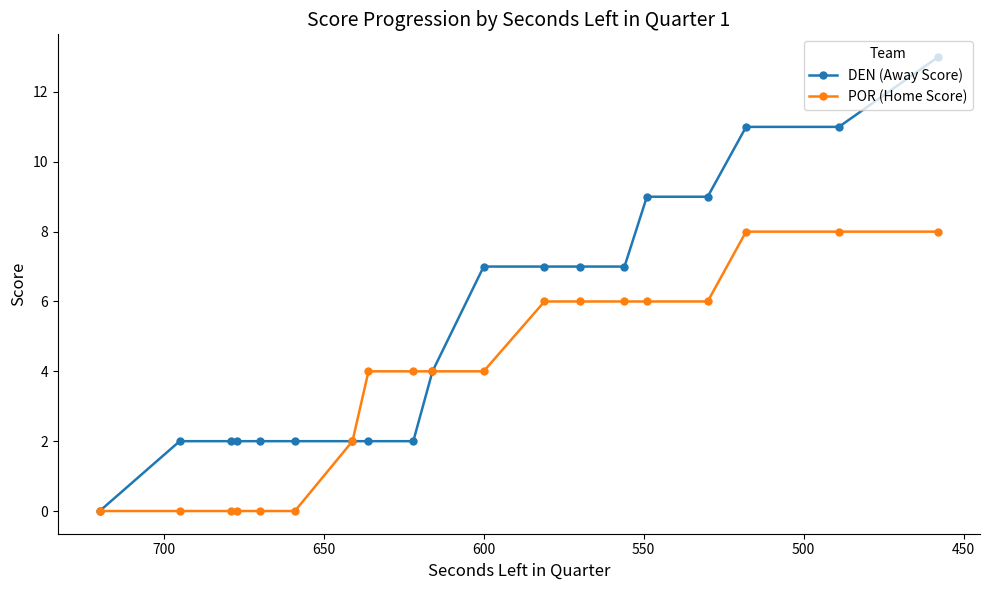

Reading left to right, list all the values displayed in this chart.

DEN (Away Score): 0	2	2	2	2	2	2	2	2	4	7	7	7	7	9	9	11	11	13
POR (Home Score): 0	0	0	0	0	0	2	4	4	4	4	6	6	6	6	6	8	8	8